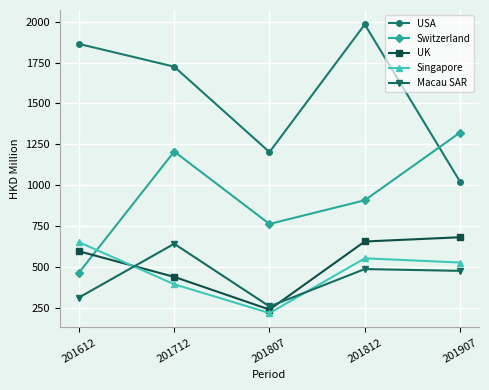

At which label does Singapore reach its peak?

201612